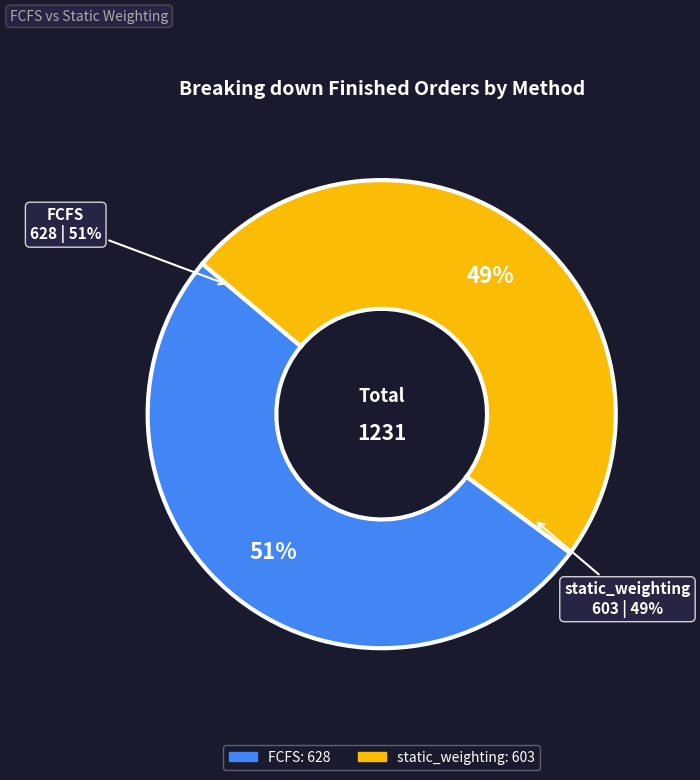

Is it true that static_weighting is 49% of the pie?

True